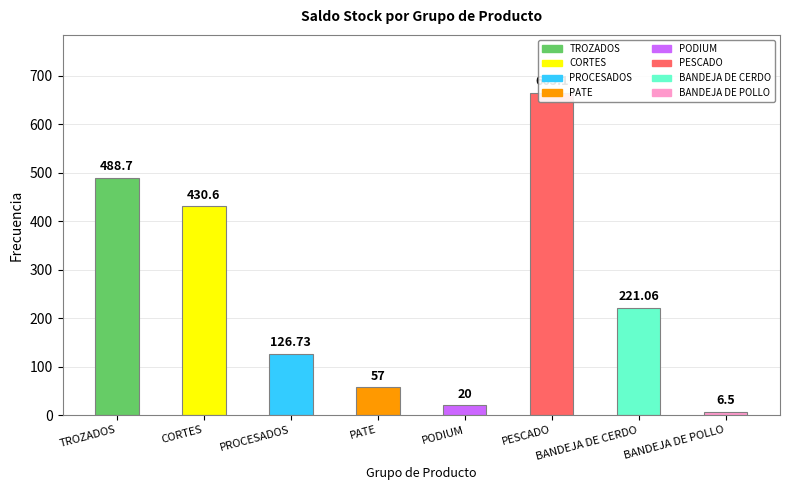

Rank the categories by value from highest to lowest.

PESCADO, TROZADOS, CORTES, BANDEJA DE CERDO, PROCESADOS, PATE, PODIUM, BANDEJA DE POLLO